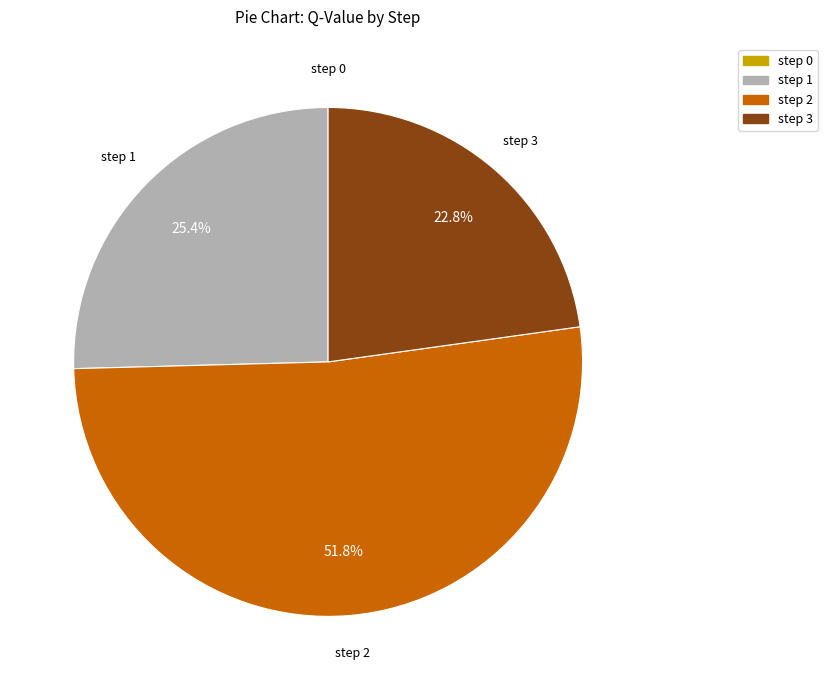

Between step 2 and step 1, which is larger?

step 2